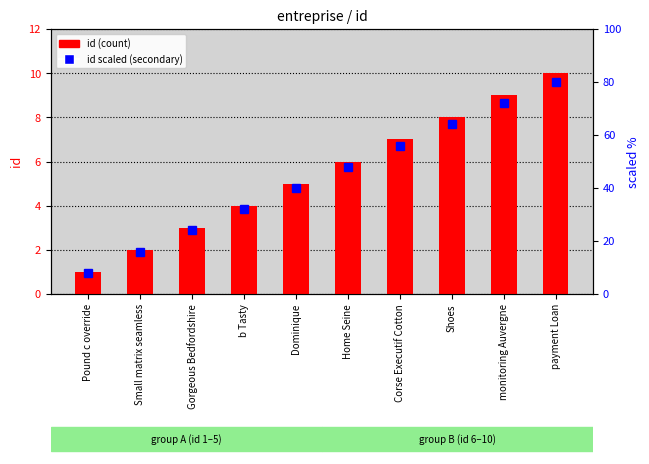

Is the value of scaled id (secondary) at Shoes greater than the value of id at monitoring Auvergne?

Yes